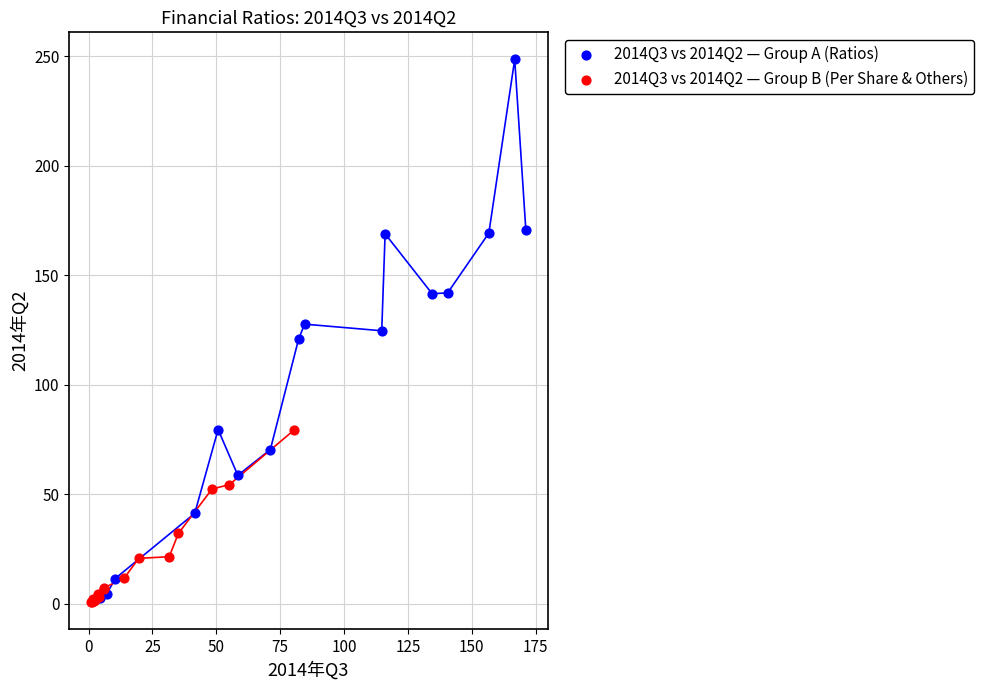

Which series has the widest spread of Y values?

2014Q3 vs 2014Q2 — Group A (Ratios)